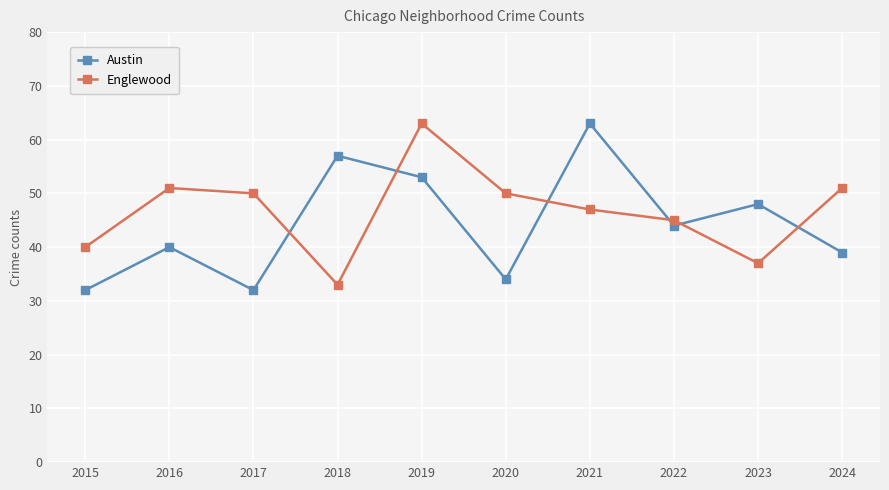

The value of Austin at 2015 is 32. True or false?

True